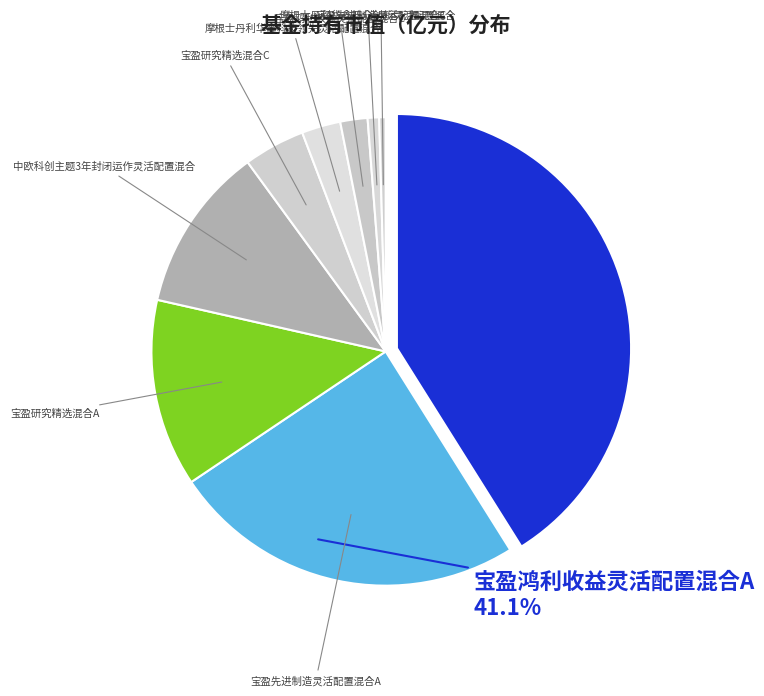

Rank the categories by value from lowest to highest.

宝盈先进制造灵活配置混合C, 摩根士丹利华鑫万众创新灵活配置混合, 宝盈鸿利收益灵活配置混合C, 摩根士丹利华鑫科技领先灵活配置混合, 宝盈研究精选混合C, 中欧科创主题3年封闭运作灵活配置混合, 宝盈研究精选混合A, 宝盈先进制造灵活配置混合A, 宝盈鸿利收益灵活配置混合A